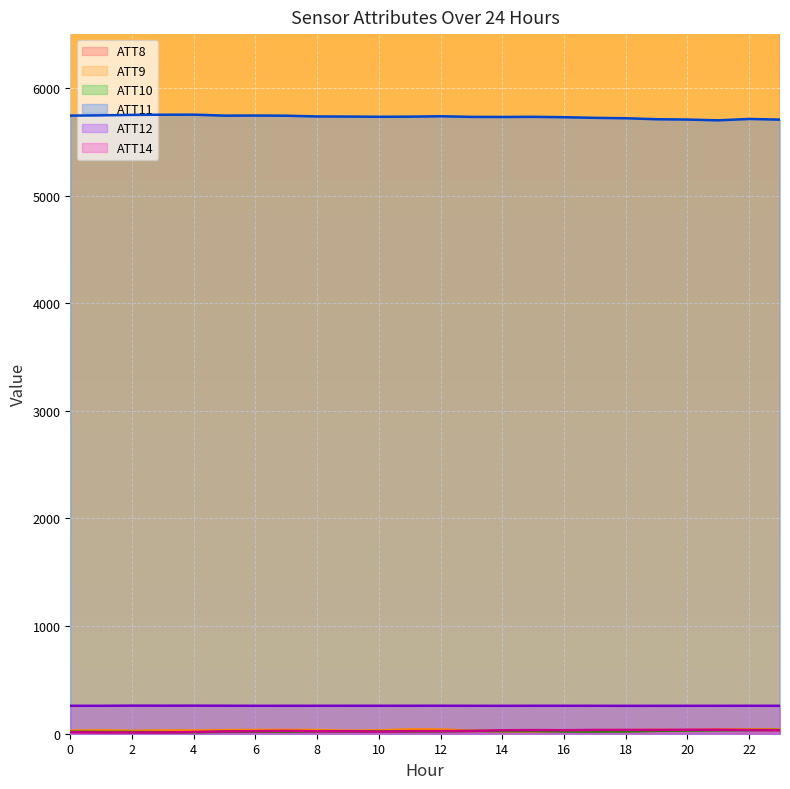

What is the maximum value for ATT8?

32300.0